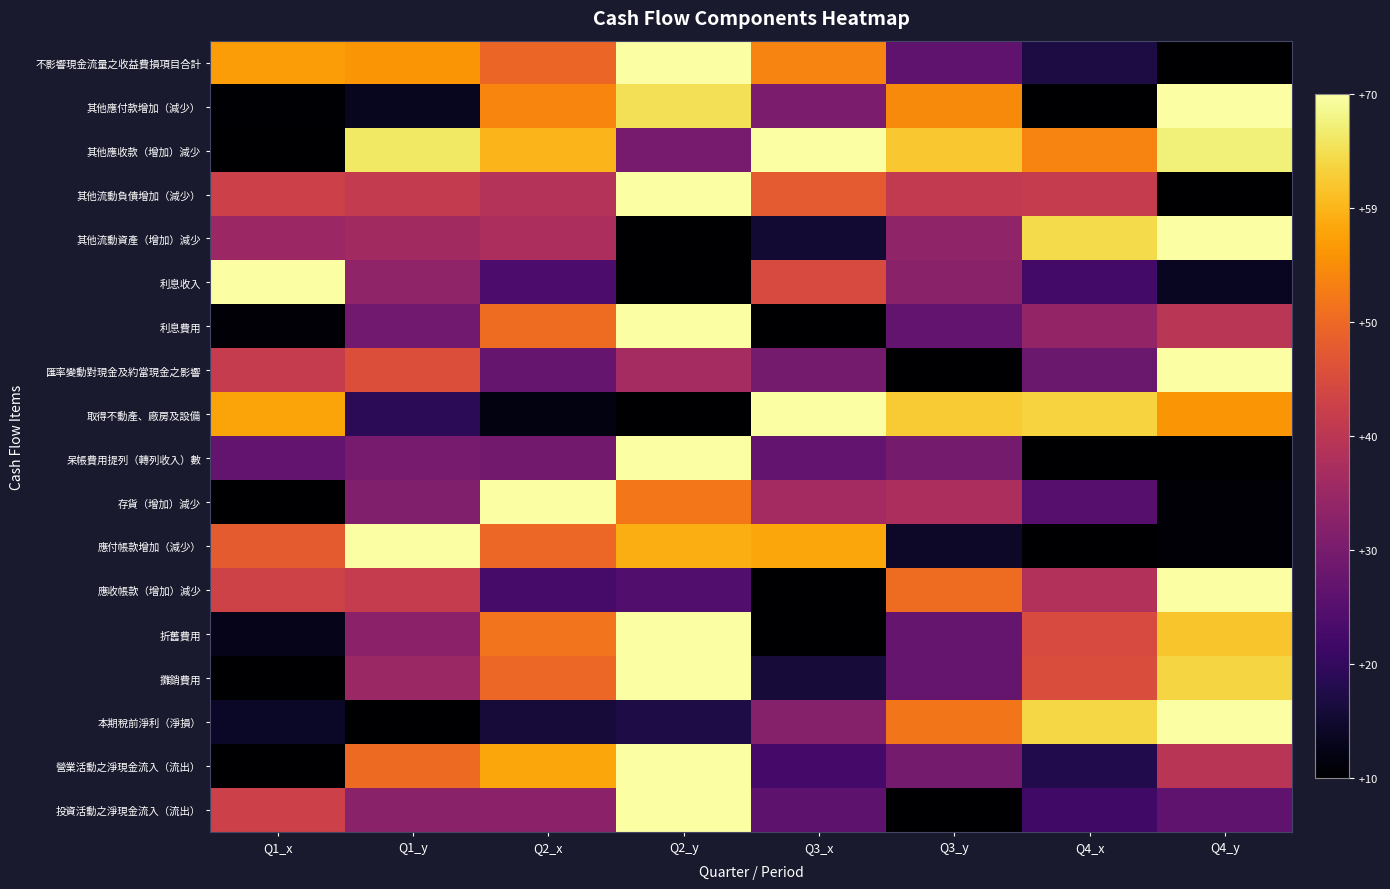

Rank the series at Q3_y from lowest to highest value.

匯率變動對現金及約當現金之影響, 投資活動之淨現金流入（流出）, 應付帳款增加（減少）, 不影響現金流量之收益費損項目合計, 利息費用, 折舊費用, 攤銷費用, 呆帳費用提列（轉列收入）數, 營業活動之淨現金流入（流出）, 利息收入, 其他流動資產（增加）減少, 存貨（增加）減少, 其他流動負債增加（減少）, 應收帳款（增加）減少, 本期稅前淨利（淨損）, 其他應付款增加（減少）, 其他應收款（增加）減少, 取得不動產、廠房及設備